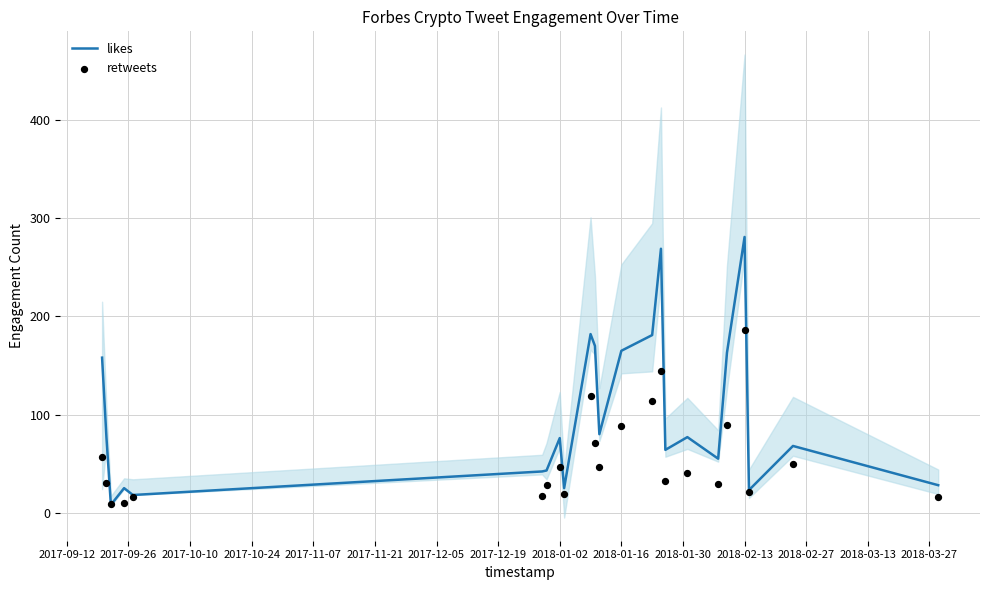

At how many categories does at least one series exceed 65?

13